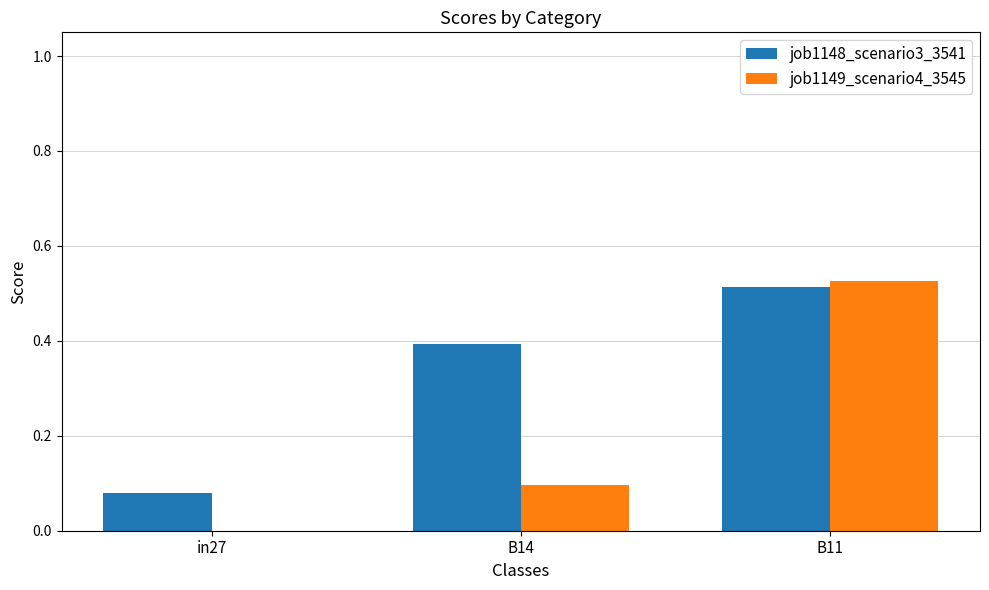

What is the sum of the job1148_scenario3_3541 values at B11 and in27?

0.6